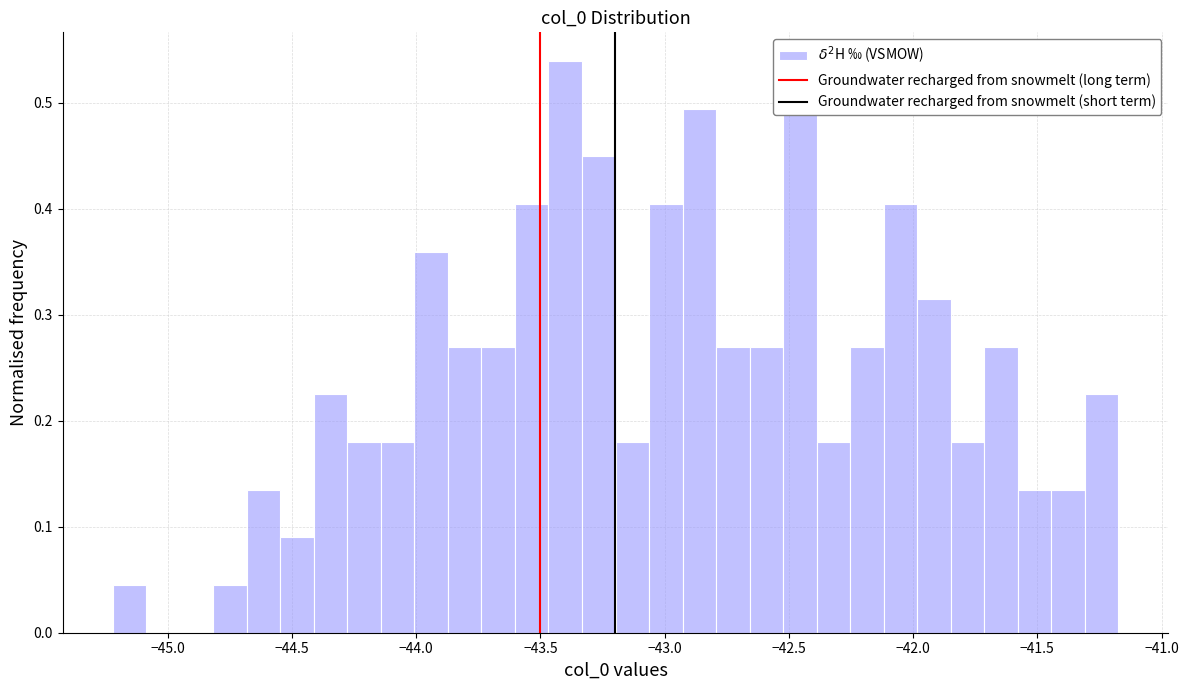

Read against the x-axis, roughly where is the centre of the tallest bar?

-43.40